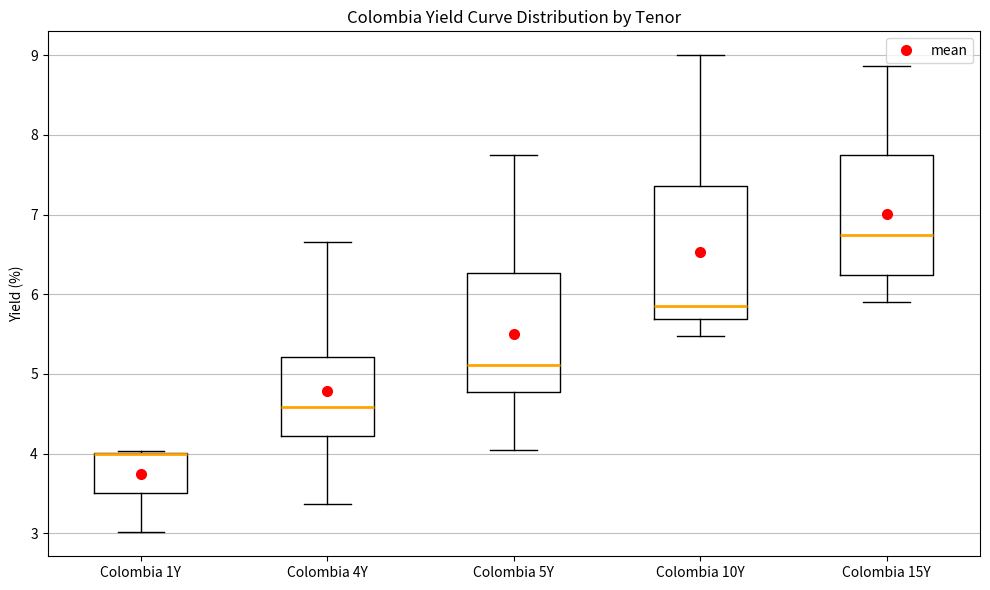

Where does the upper whisker of the box for Colombia 4Y end on the y-axis? The values are not printed on the chart, so give them approximately, as read against the axis.

6.7